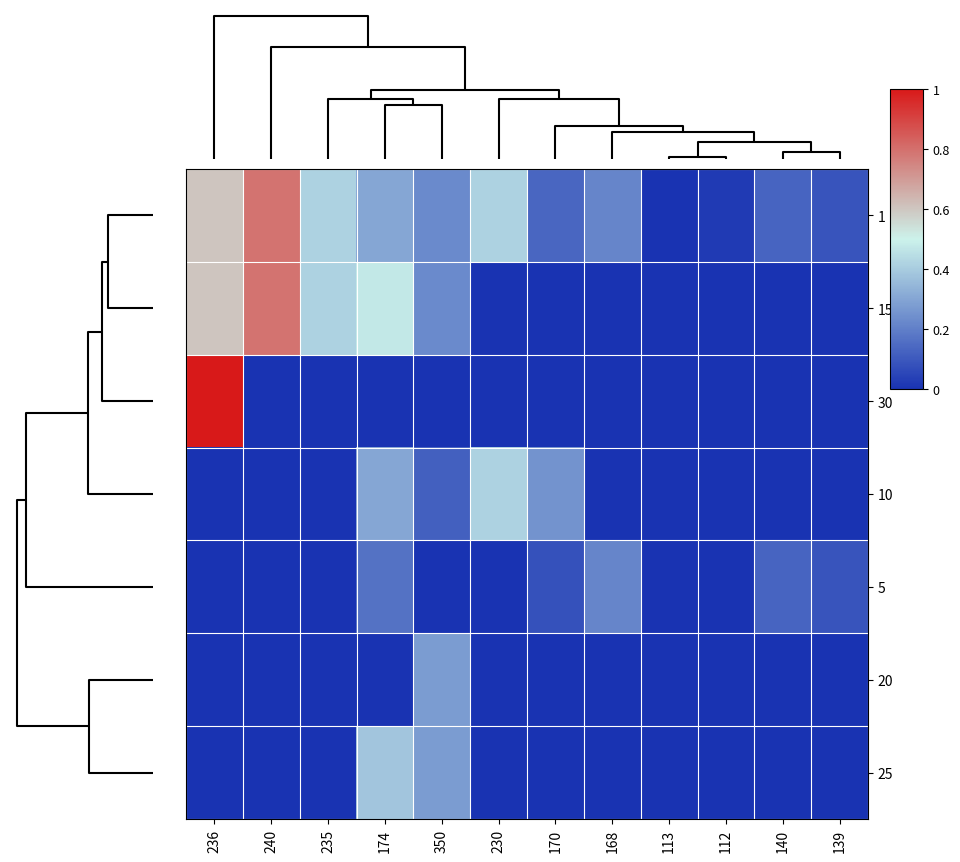

Which series has the largest total across all categories?

1